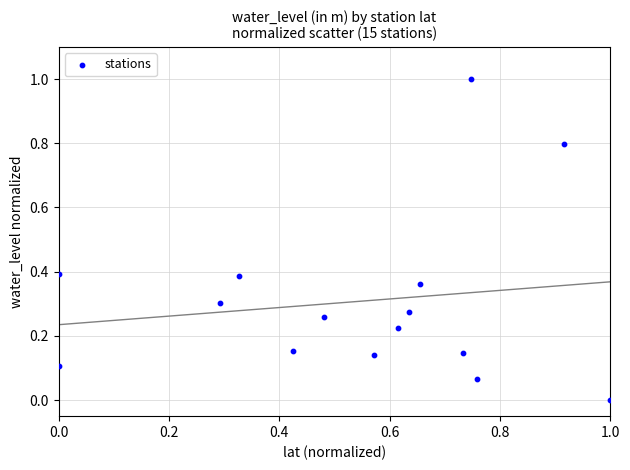

What is the range of Y values (max minus min)?

1.0